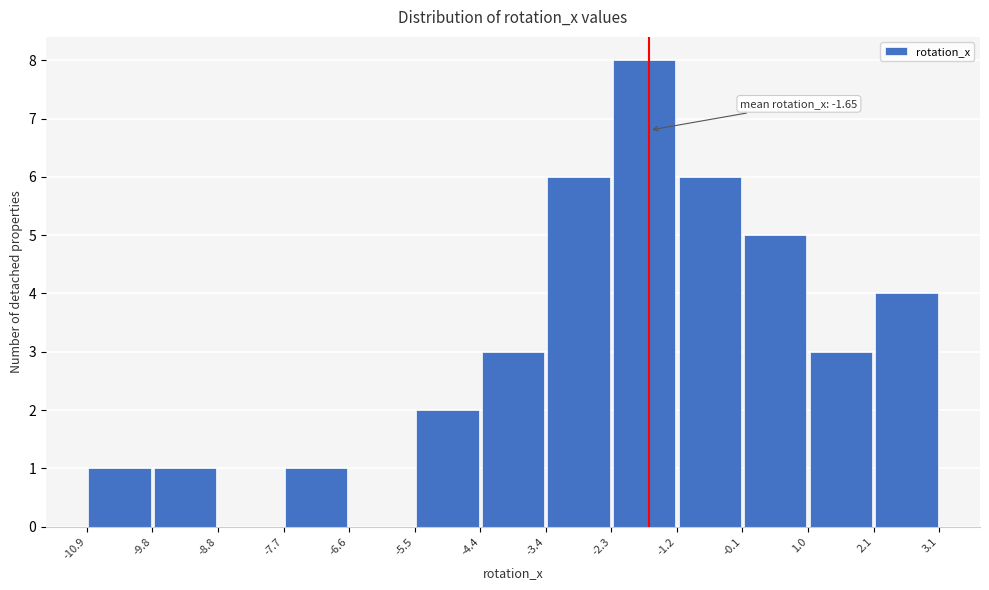

Over which range of the x-axis is the bar tallest?

-2.3 to -1.2